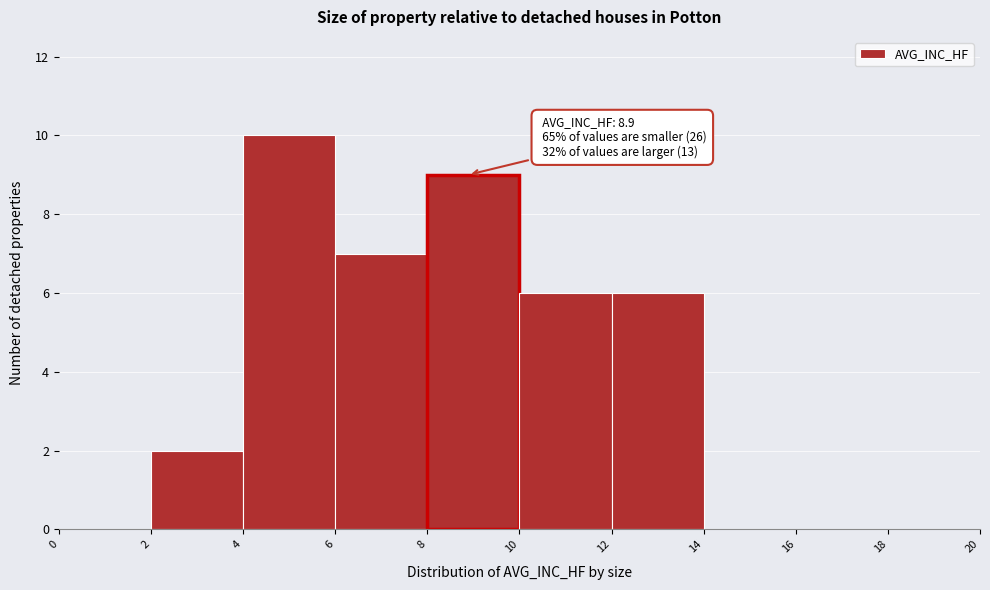

Over which range of the x-axis is the bar tallest?

4 to 6